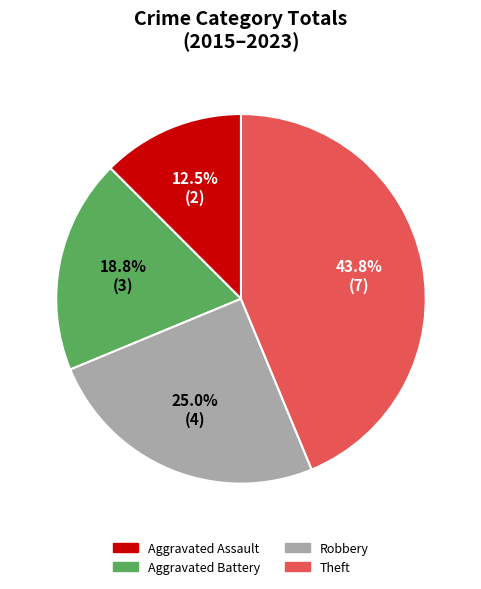

How many slices are in this pie chart?

4